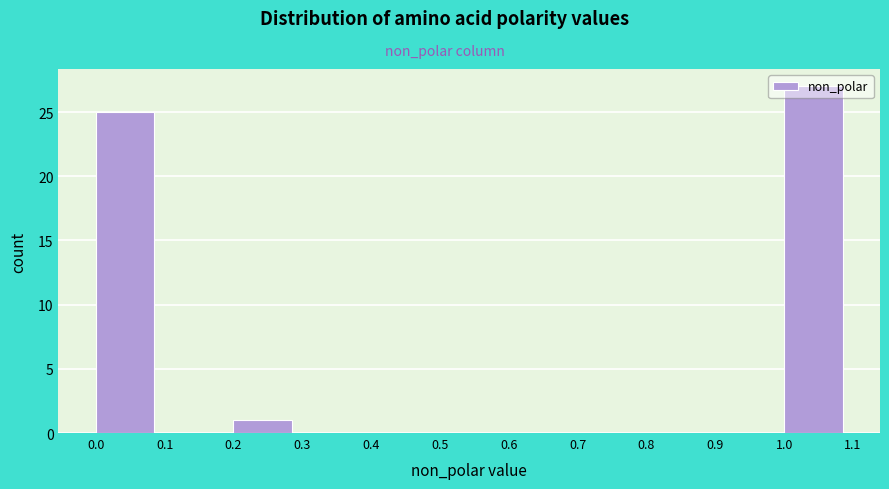

Over which range of the x-axis is the bar tallest?

1.0 to 1.1